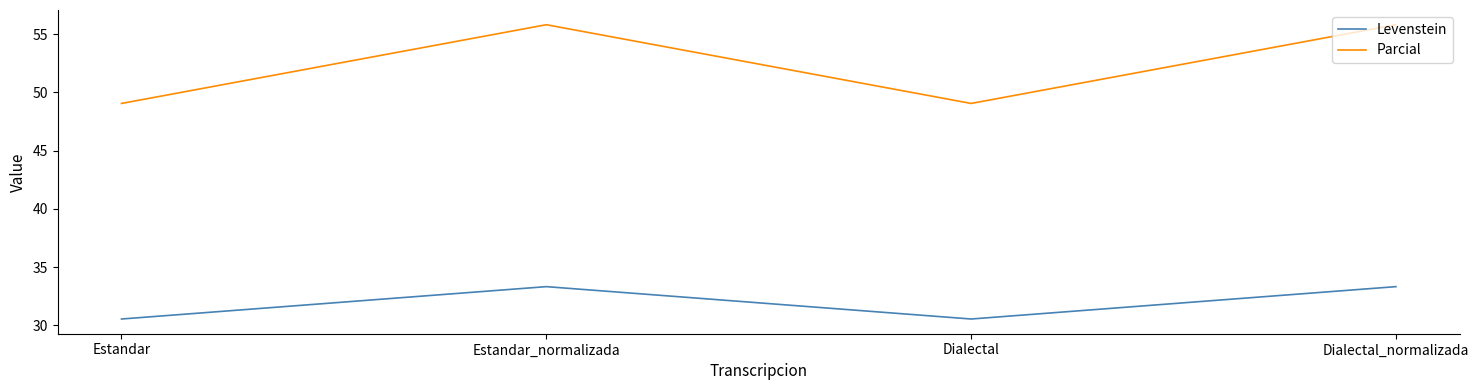

Reading left to right, transcribe all the data shown in this chart.

Levenstein: Estandar=30.6	Estandar_normalizada=33.3	Dialectal=30.6	Dialectal_normalizada=33.3
Parcial: Estandar=49.1	Estandar_normalizada=55.8	Dialectal=49.1	Dialectal_normalizada=55.8